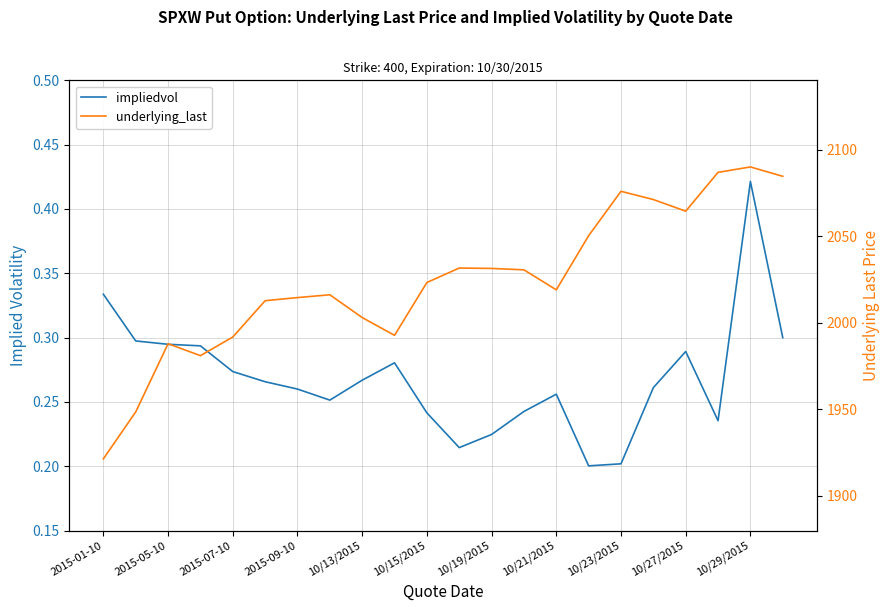

List the series in order of their overall mean, highest first.

underlying_last, impliedvol